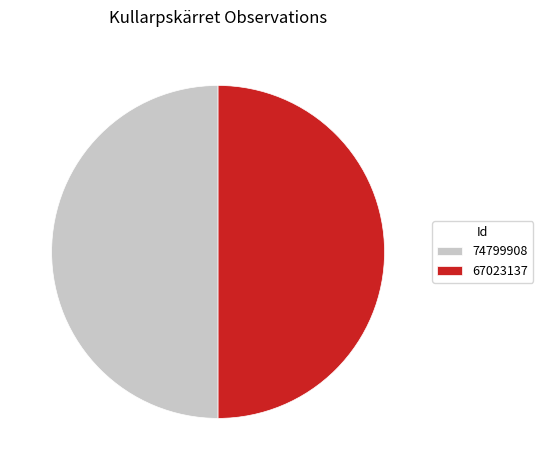

Combined, do 67023137 and 74799908 account for over 50%?

Yes